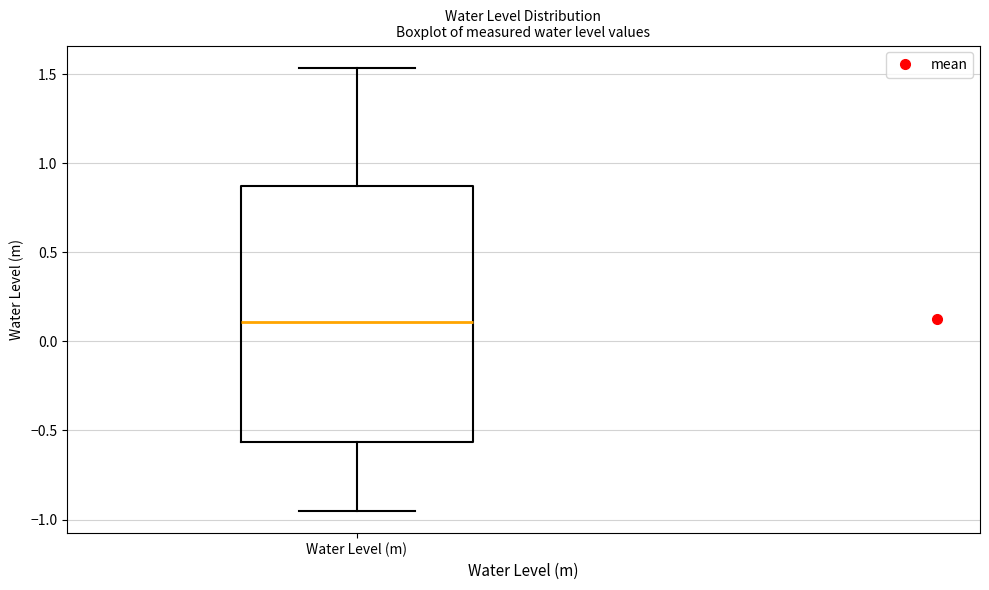

Where is the upper edge of the box for Water Level (m) on the y-axis? The values are not printed on the chart, so give them approximately, as read against the axis.

0.85